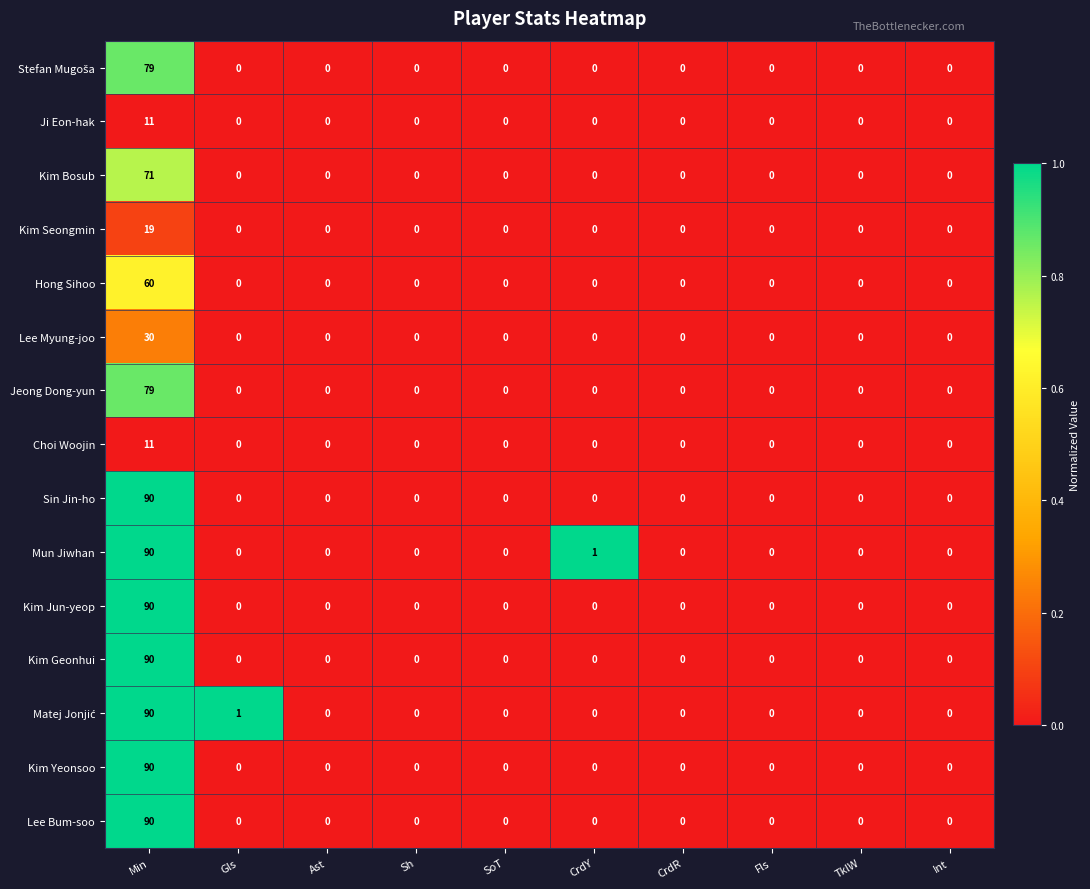

At which category is the sum across all series the highest?

Min